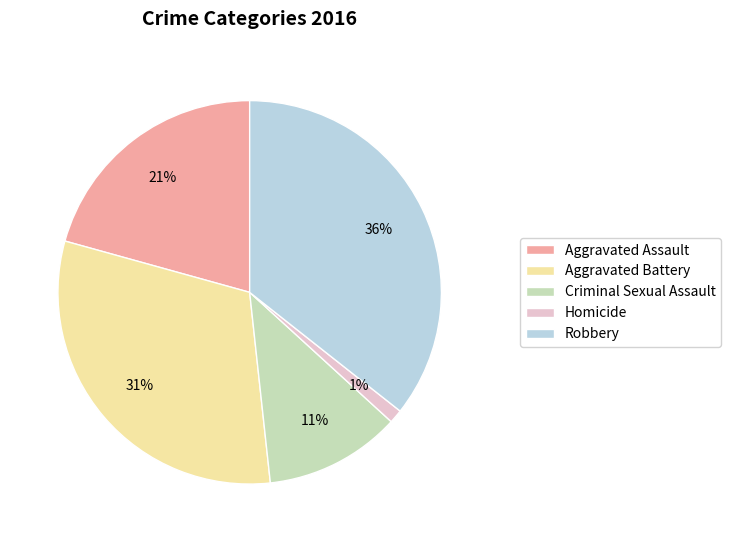

Count the number of slices in the pie.

5